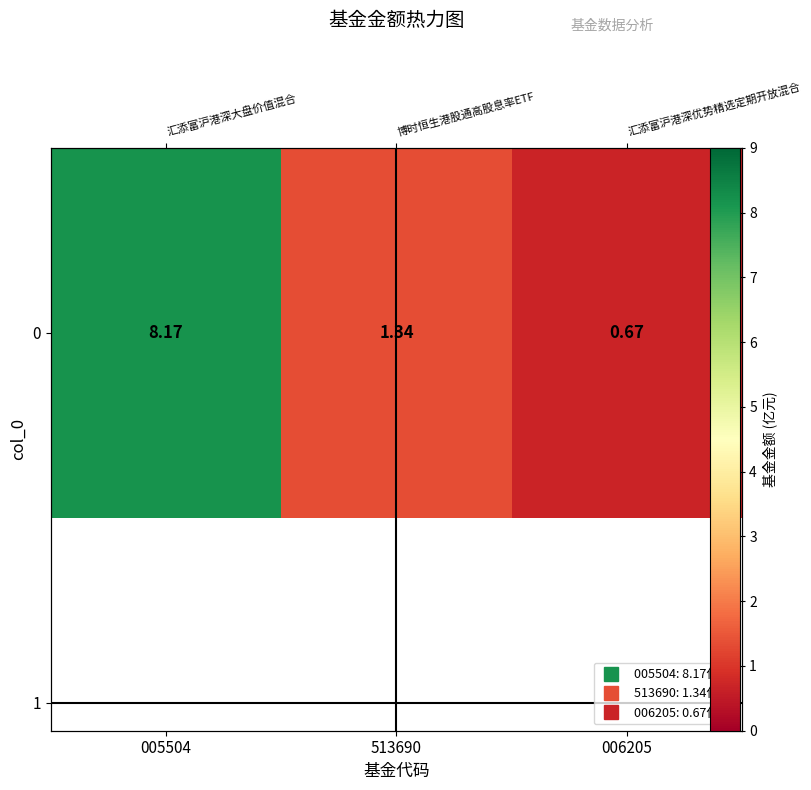

Reading right to left, extract all data points from this chart.

0.7	1.3	8.2